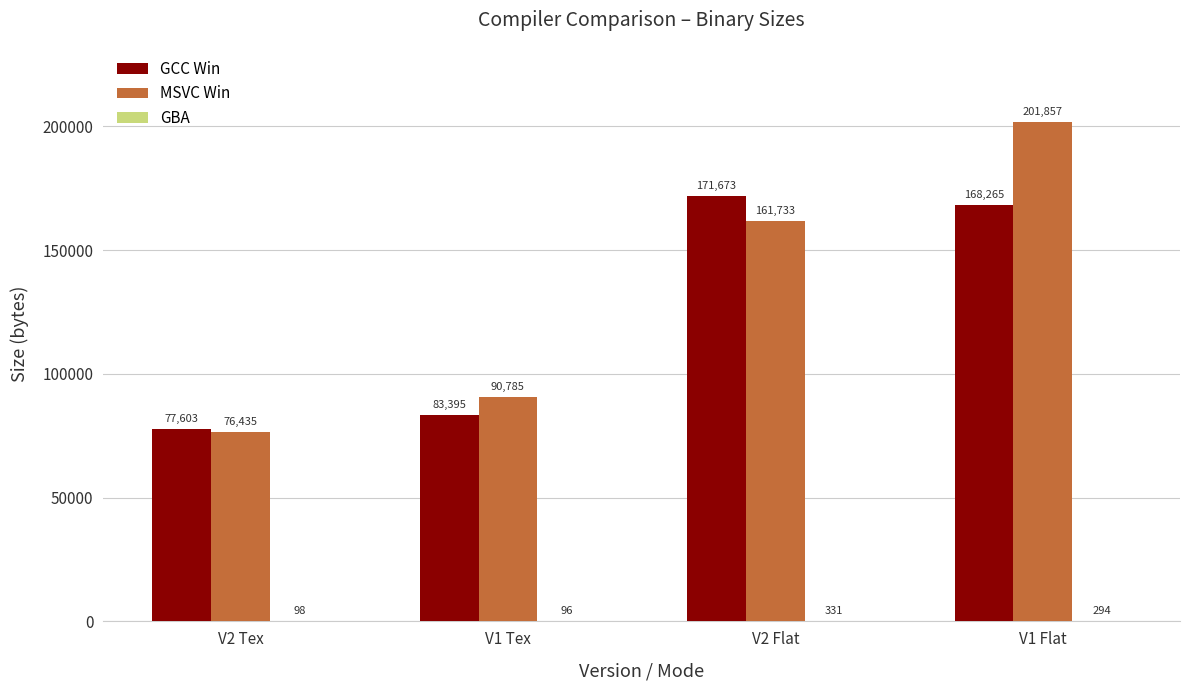

What is the maximum value for MSVC Win?

201857